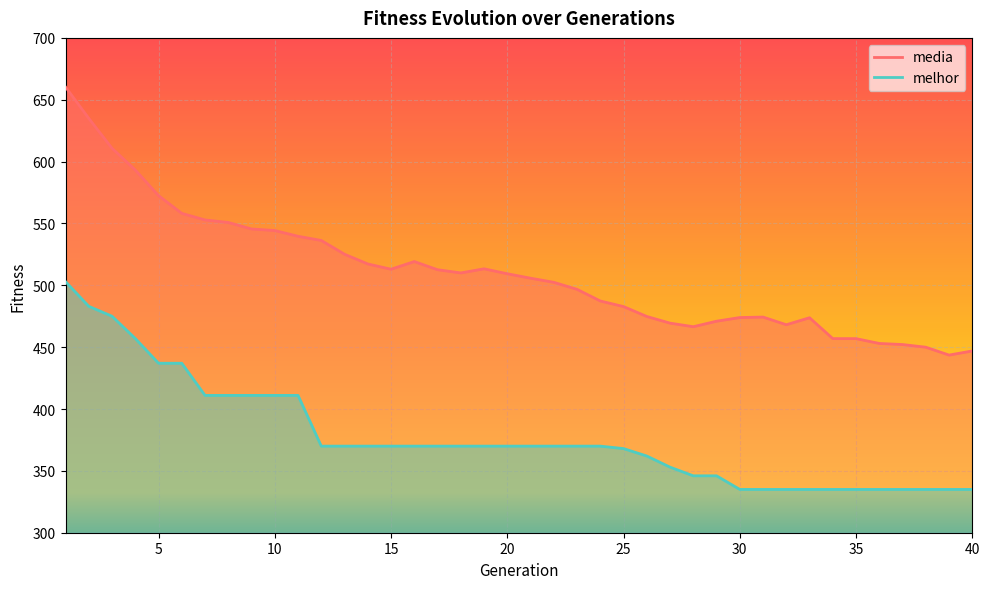

List the series in order of their peak value, lowest first.

melhor, media